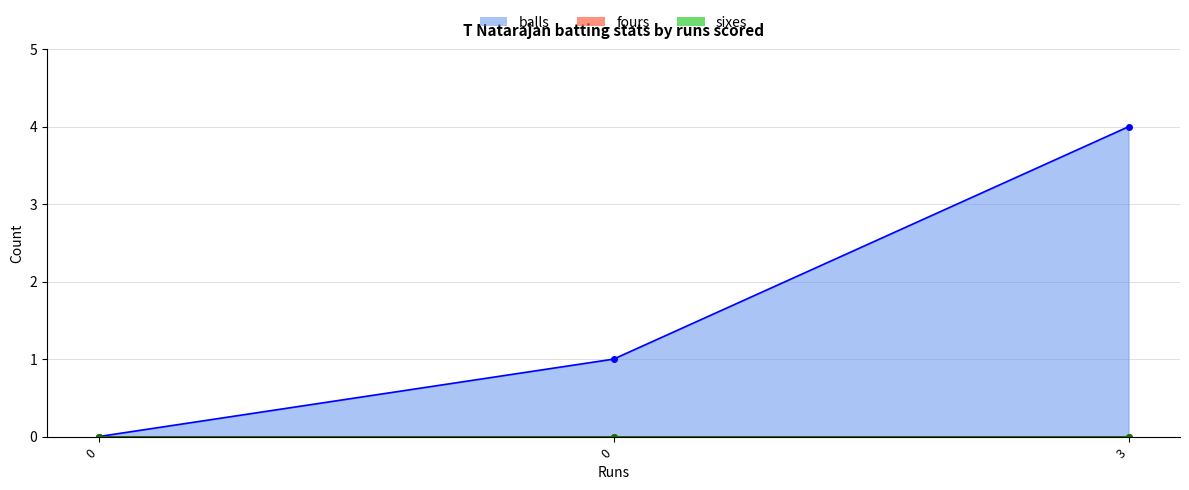

Does the chart display data point markers on the line(s)?

Yes